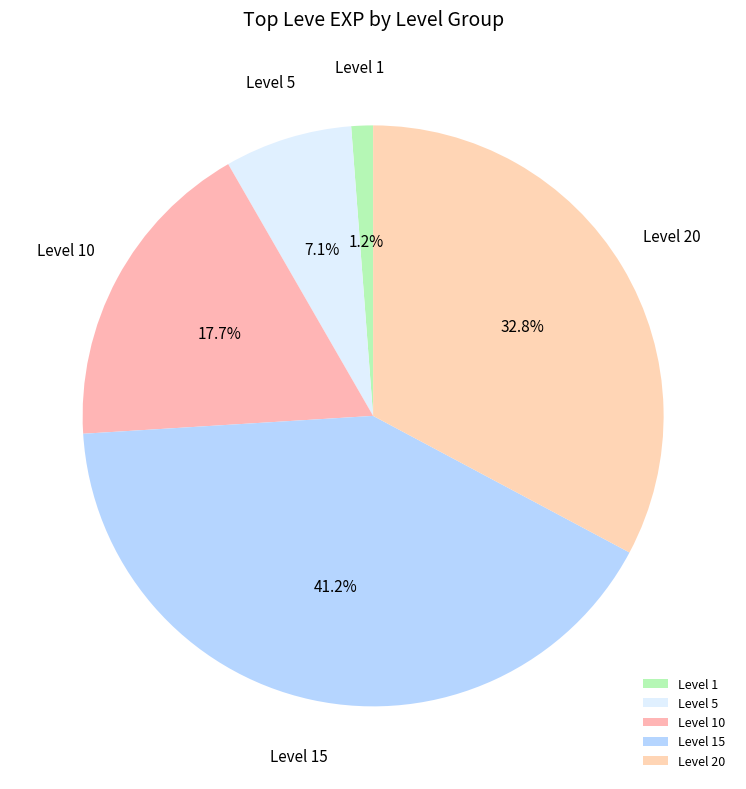

What percentage is NOT represented by Level 1?

98.8%